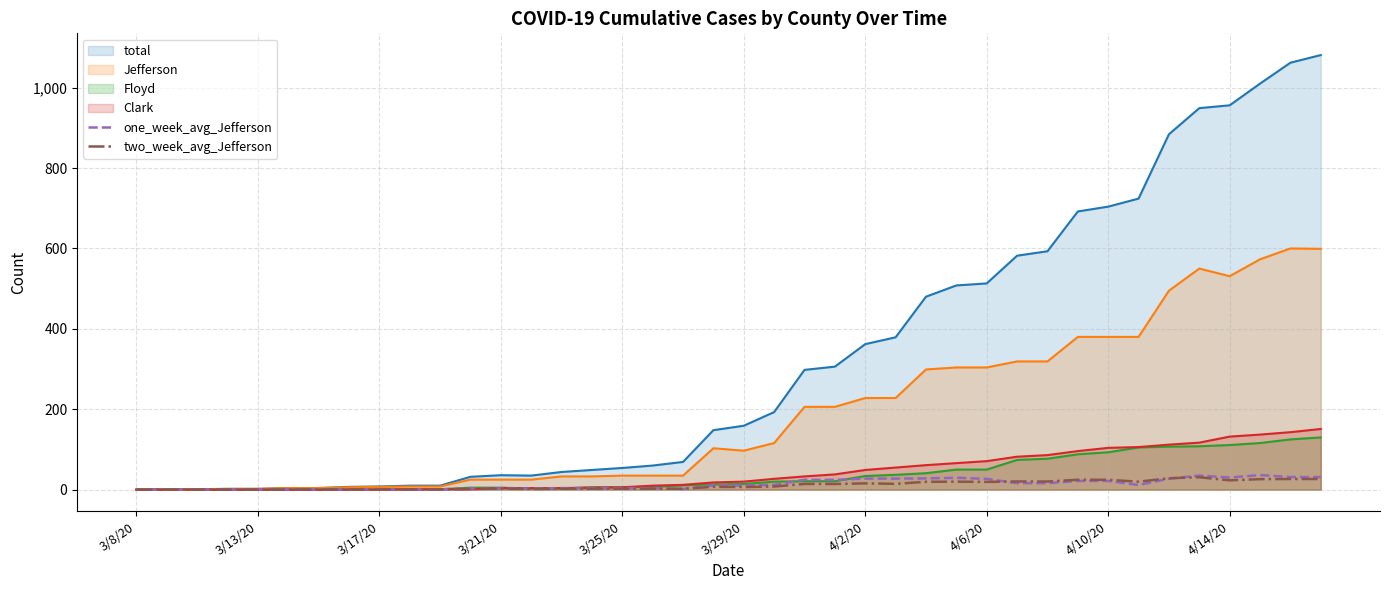

What is the maximum value shown in the chart?

1081.0